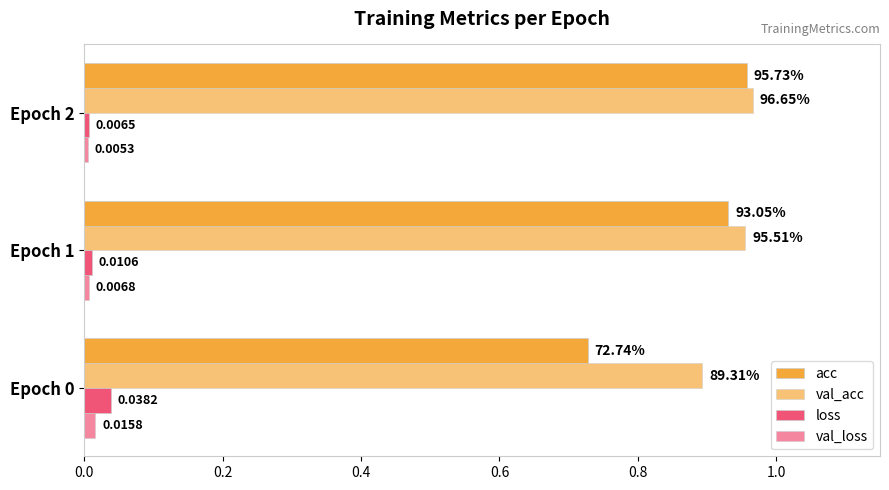

How many series are shown in this chart?

4